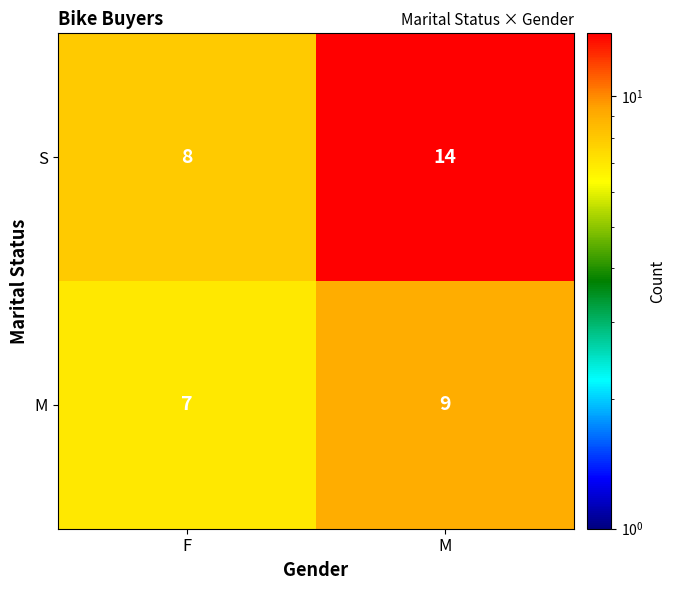

What is the difference between the highest and lowest values at M?

5